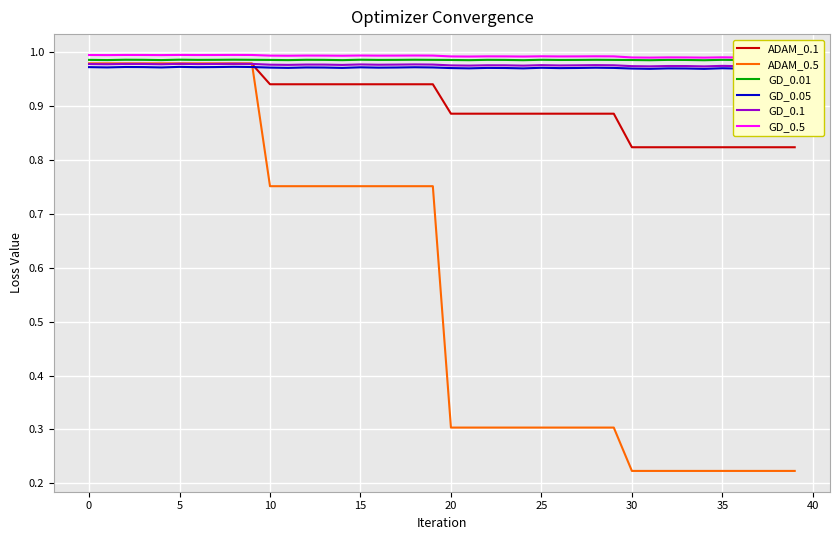

True or false: GD_0.05 and GD_0.01 intersect in this chart.

False